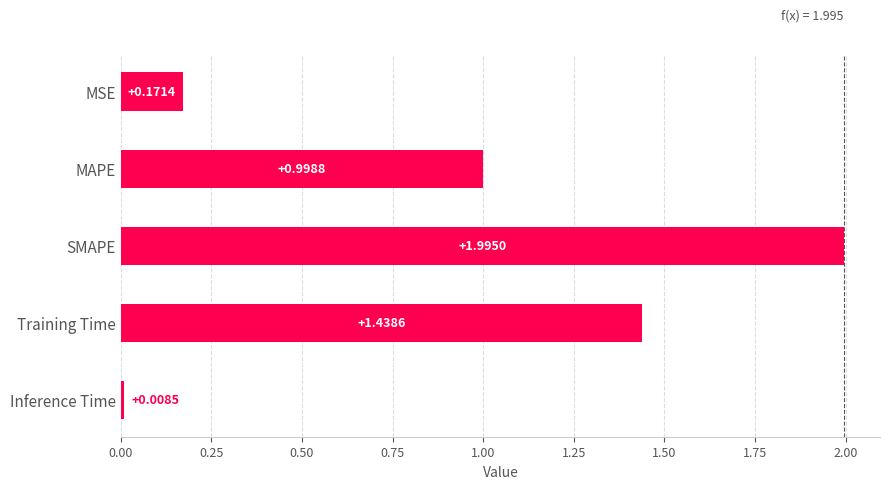

Which label corresponds to the largest value in the chart?

SMAPE